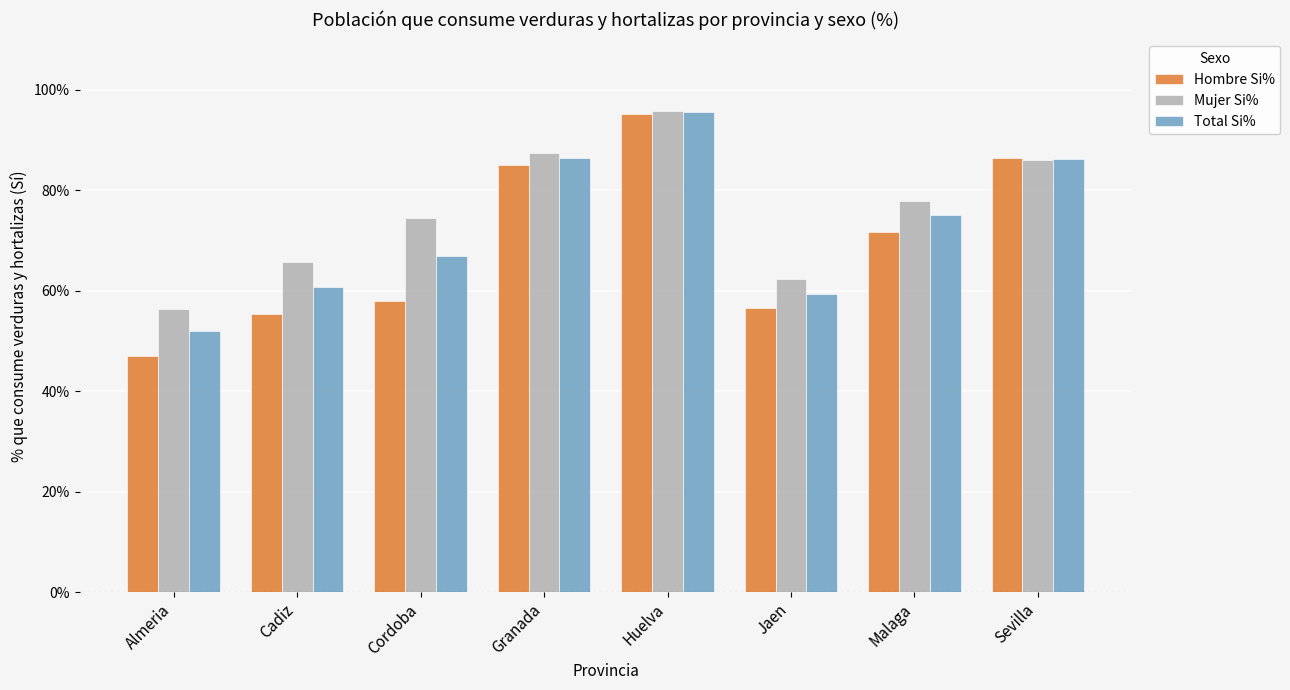

What is the label of the 4th bar from the left?

Granada